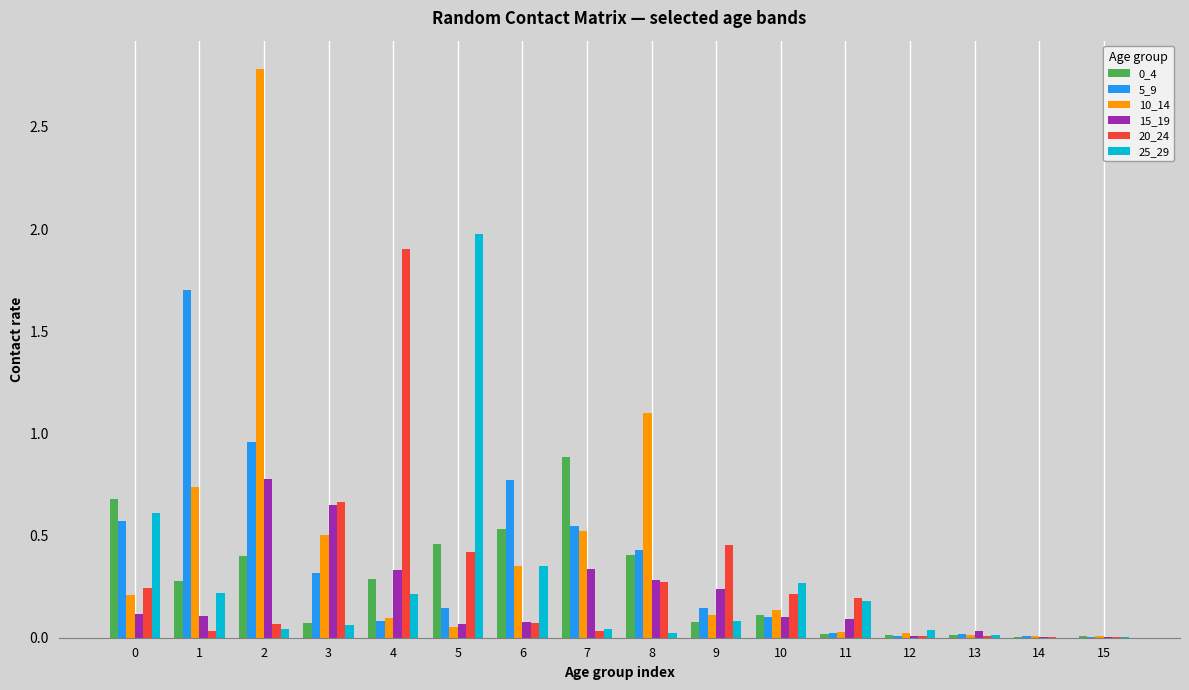

True or false: 20_24 has a value of 0.3 at 8.

True